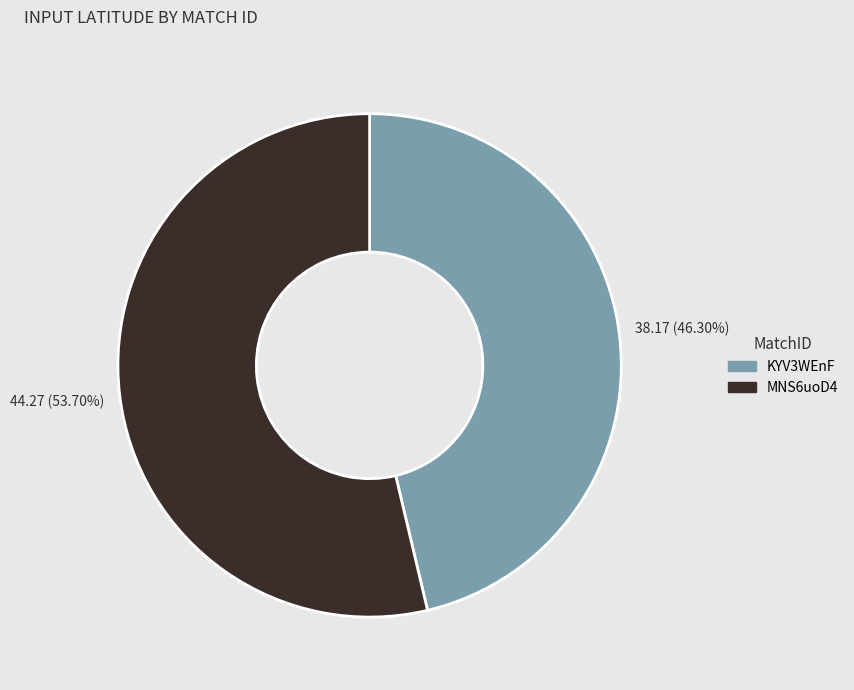

What percentage is NOT represented by MNS6uoD4?

46.3%